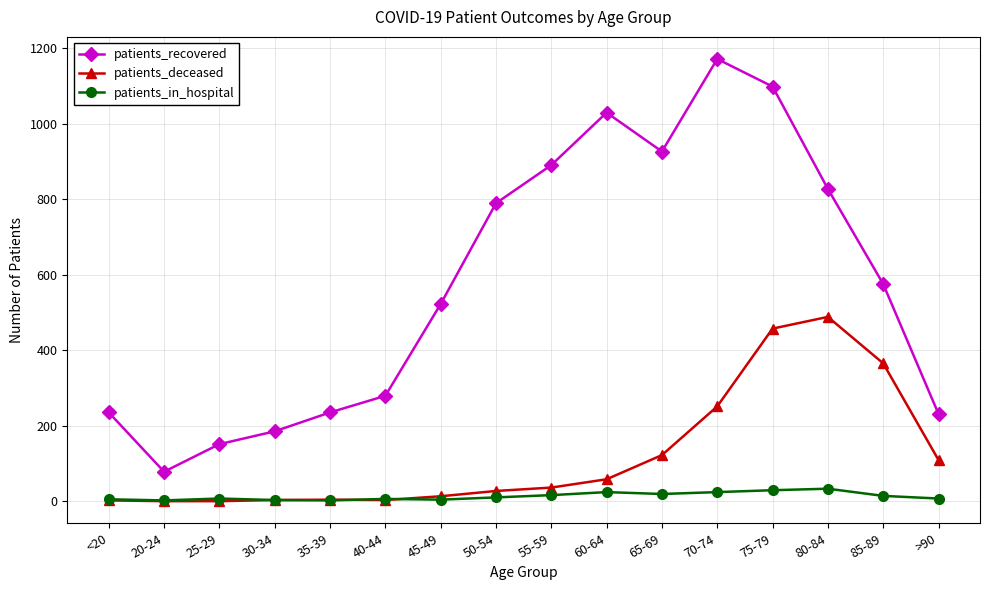

True or false: patients_in_hospital and patients_recovered cross at least once.

False